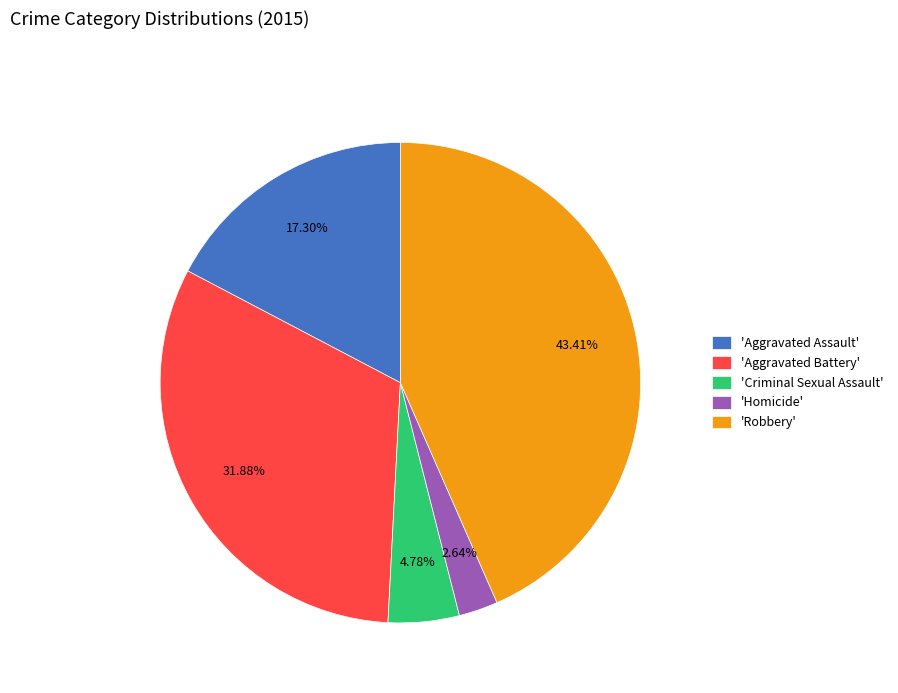

Which has a higher value, 'Criminal Sexual Assault' or 'Homicide'?

'Criminal Sexual Assault'